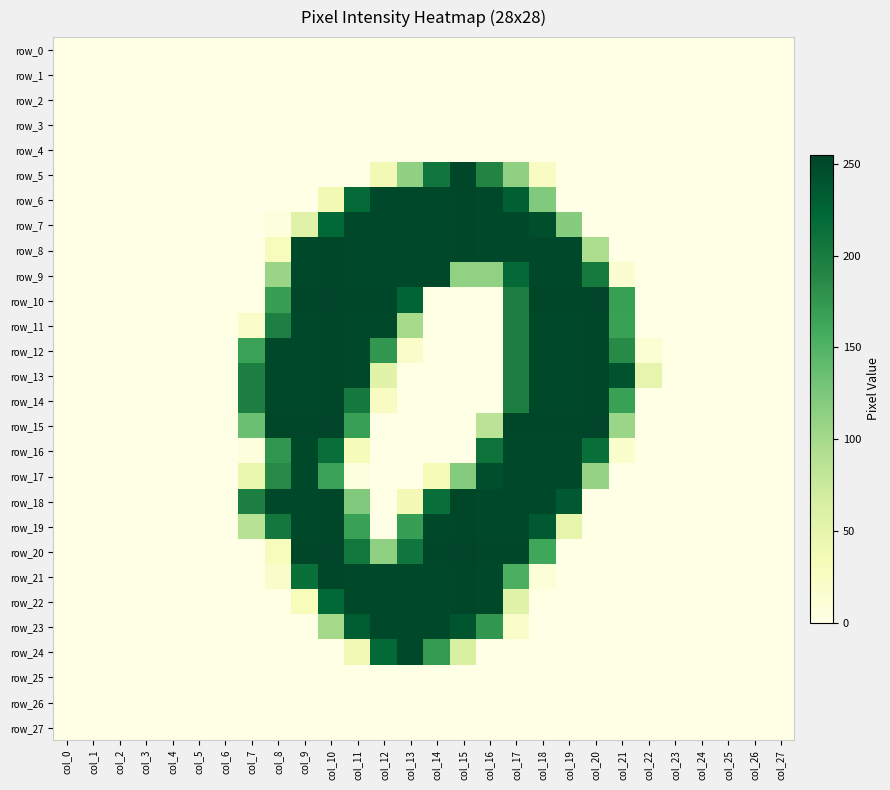

List the series in order of their peak value, highest first.

row_10, row_15, row_20, row_5, row_6, row_7, row_8, row_9, row_11, row_12, row_13, row_14, row_18, row_19, row_21, row_22, row_16, row_17, row_23, row_24, row_0, row_1, row_2, row_3, row_4, row_25, row_26, row_27